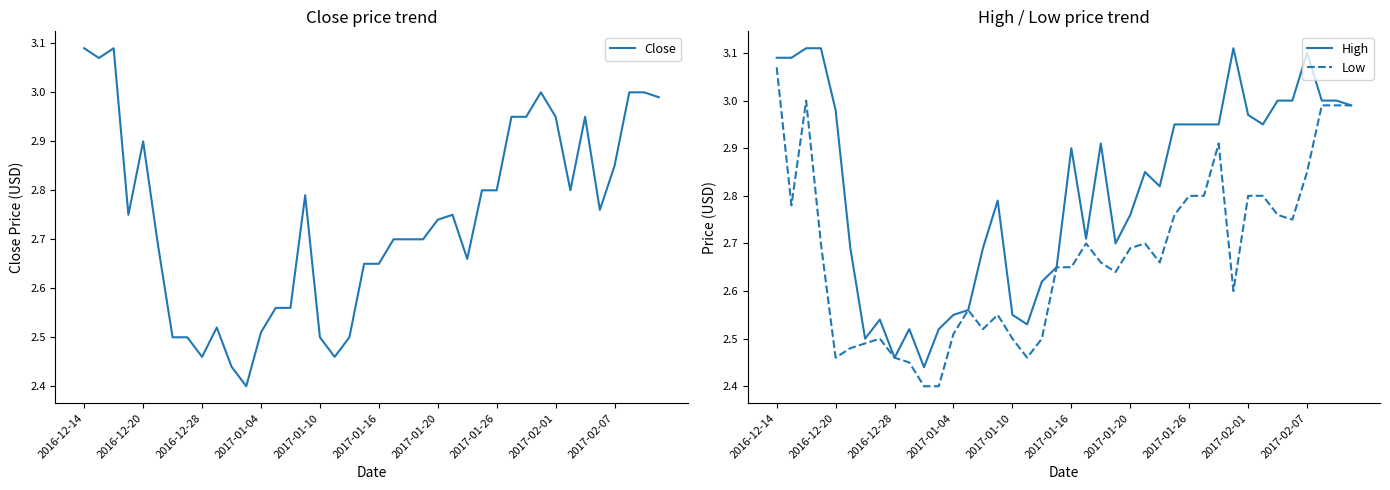

Which category has the highest value in the Low series?

2016-12-14